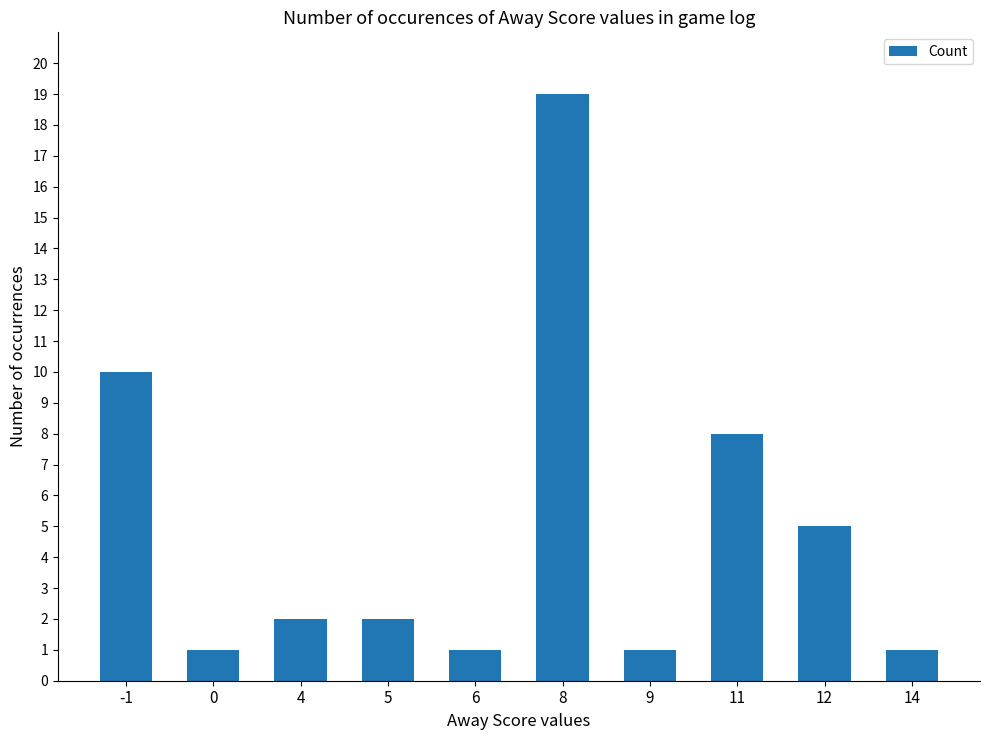

What is the value of the 4th bar from the left?

2